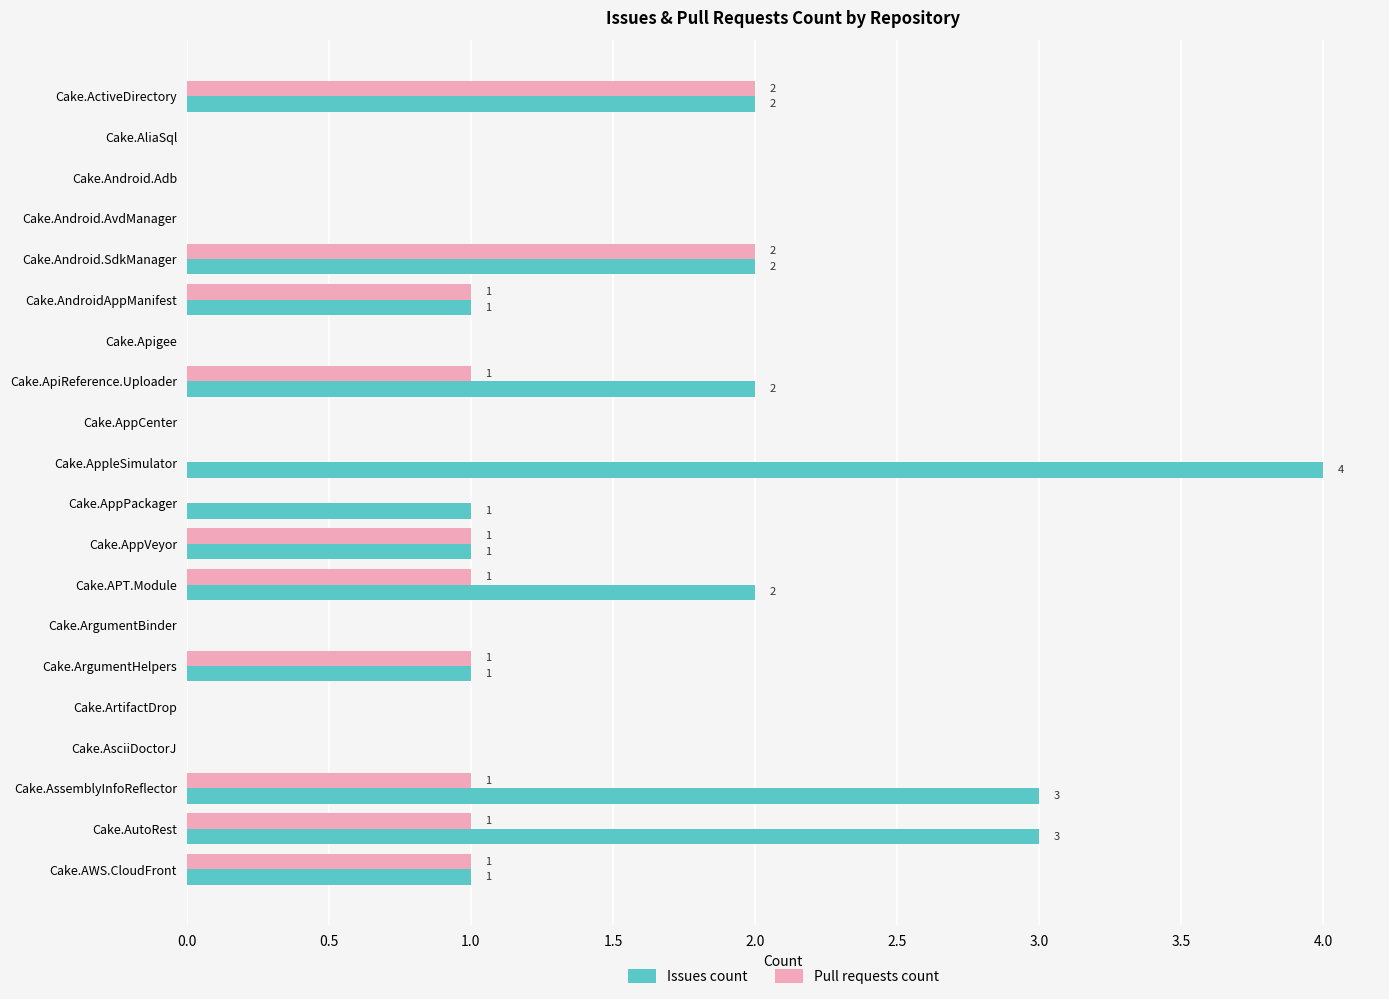

Which series has the widest spread of values?

Issues count